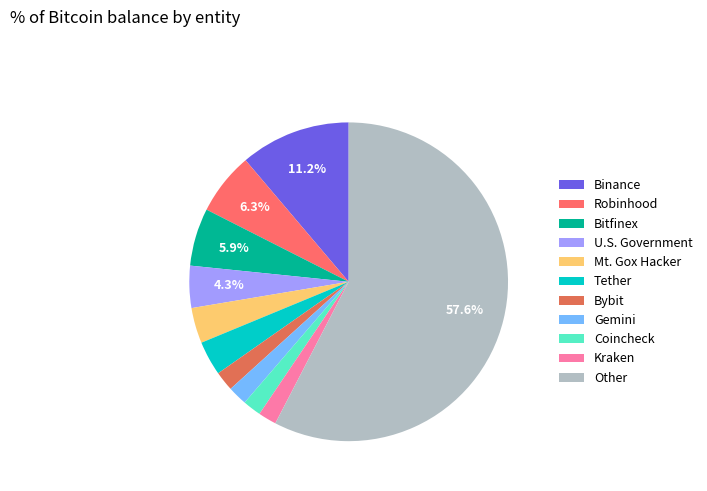

To the nearest percent, what percentage of the pie is Bybit?

2%